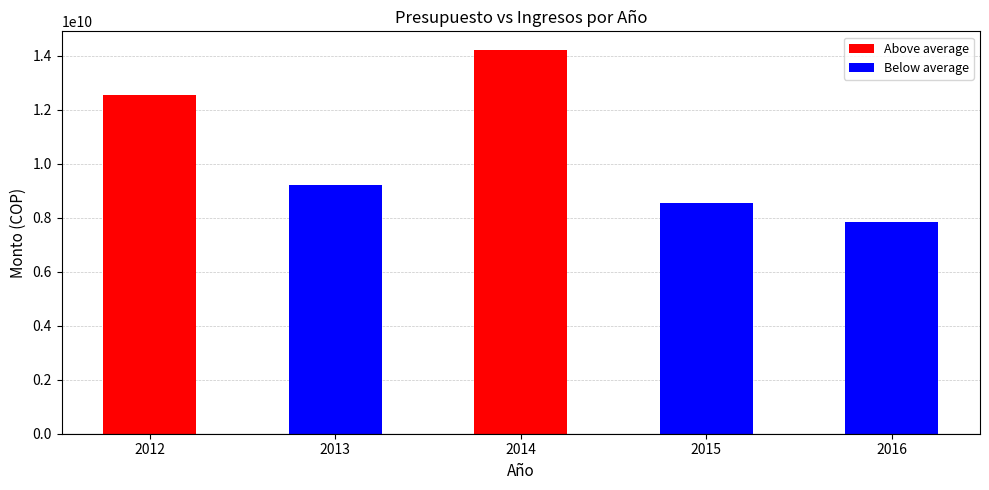

What is the spread (max minus min) of values at 2014?

14200220000